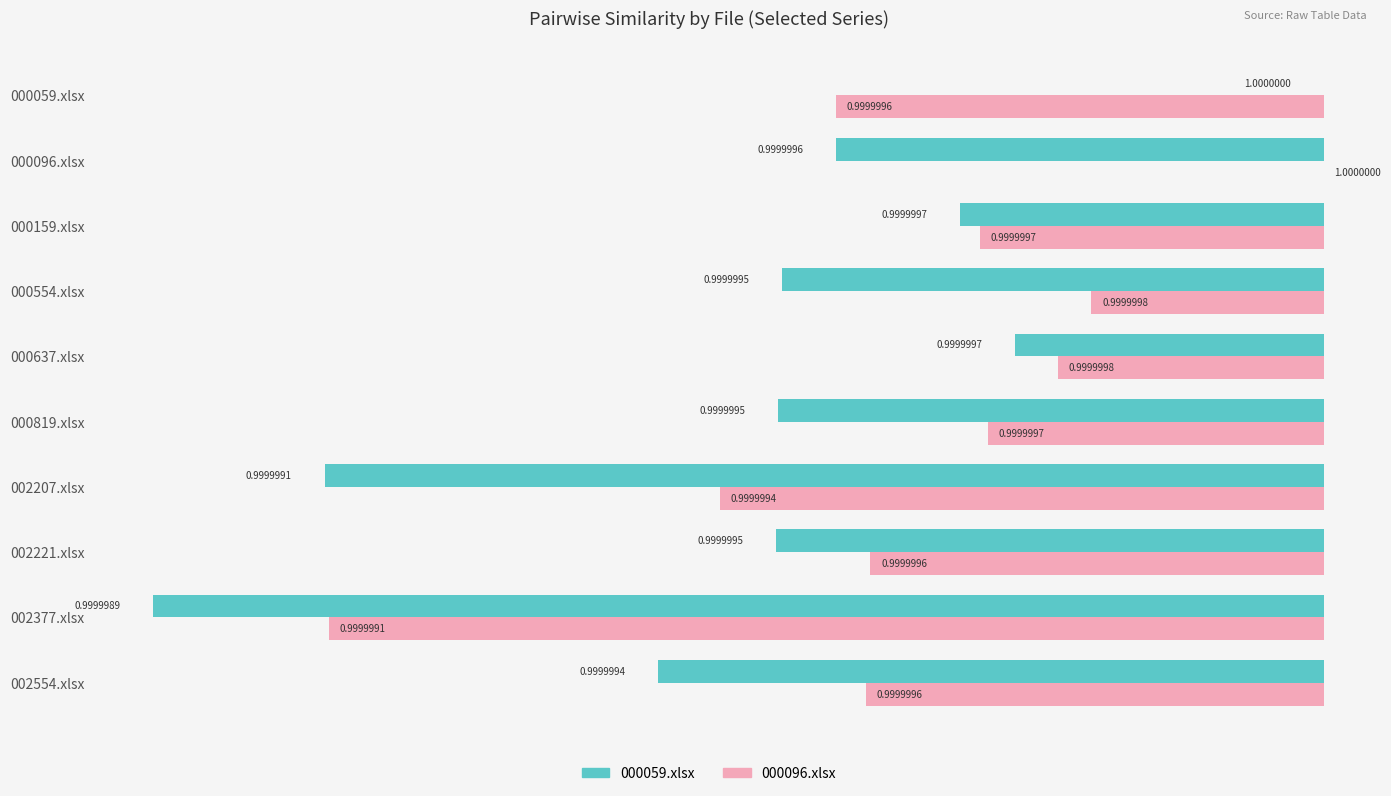

At 000819.xlsx, list the series in order from smallest to largest.

000059.xlsx, 000096.xlsx